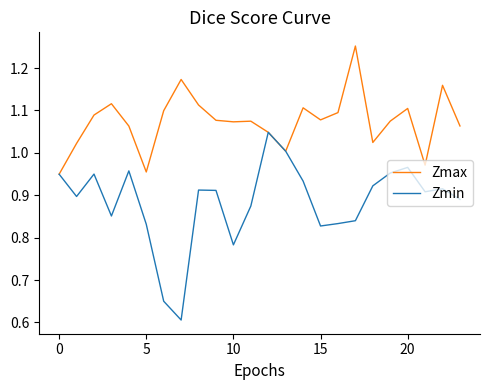

What is the minimum value shown in the chart?

0.6